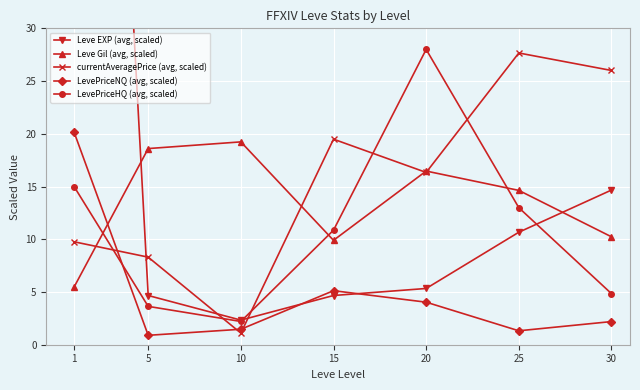

Is the value of LevePriceNQ (avg, scaled) at 15 greater than the value of Leve Gil (avg, scaled) at 5?

No